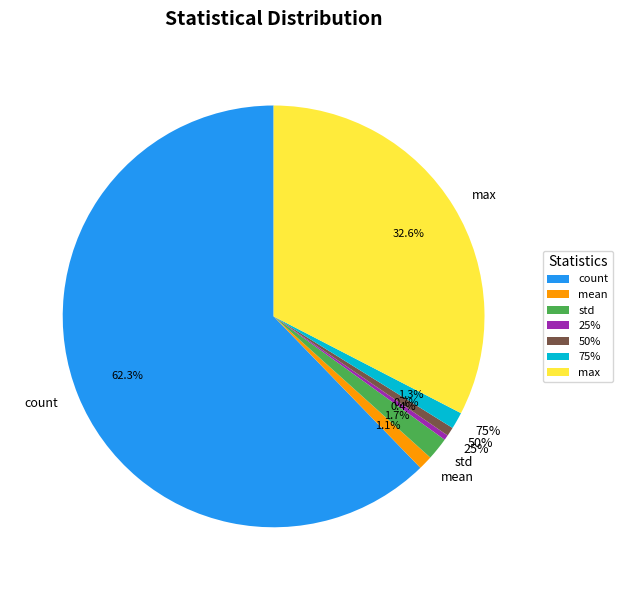

Which slice is the largest?

count